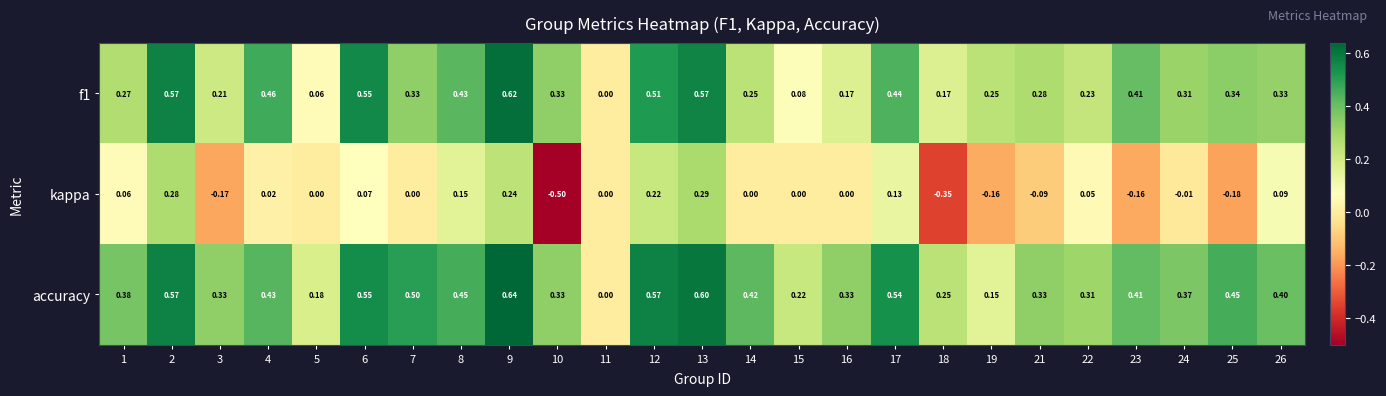

Which series has the widest spread of values?

kappa